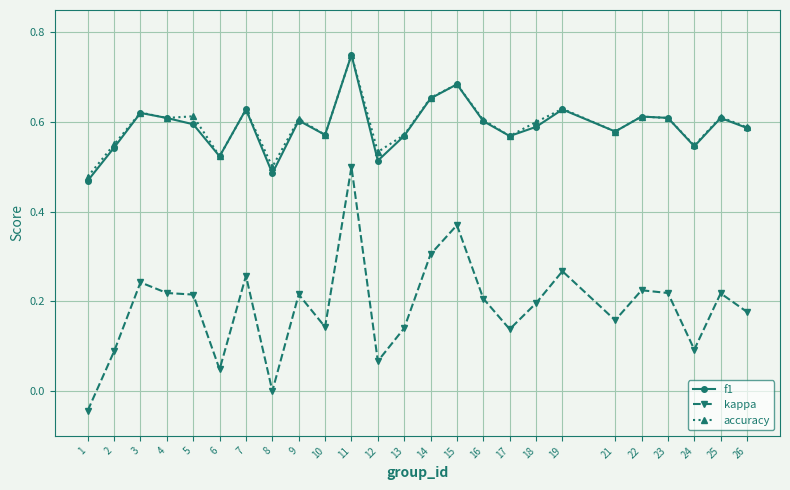

Is it true that accuracy equals 0.6 at 18?

True